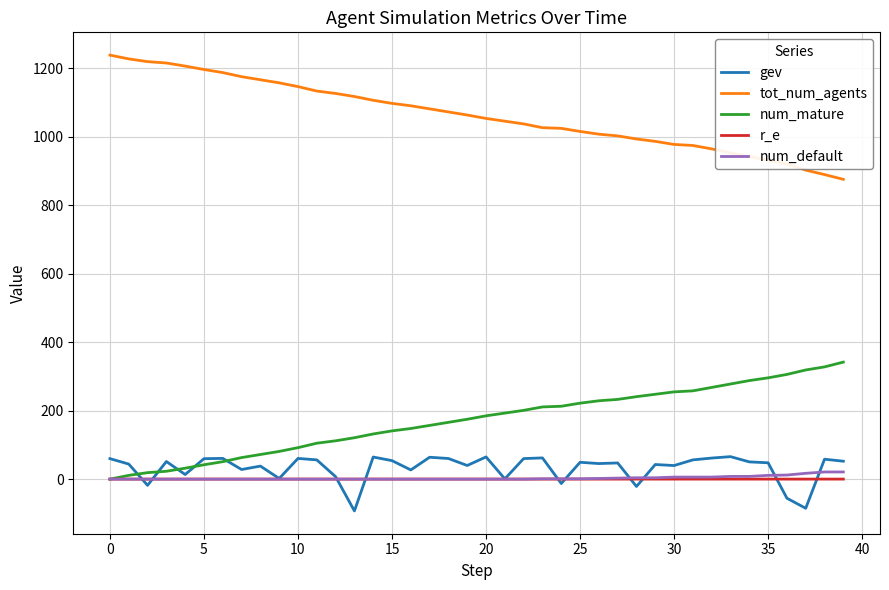

What is the greatest value displayed?

1239.0